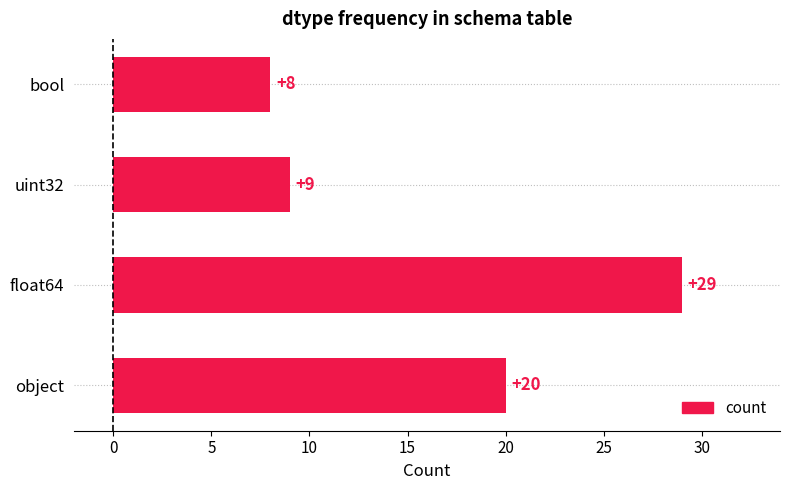

Reading bottom to top, what are all the values shown in this chart?

object=20	float64=29	uint32=9	bool=8